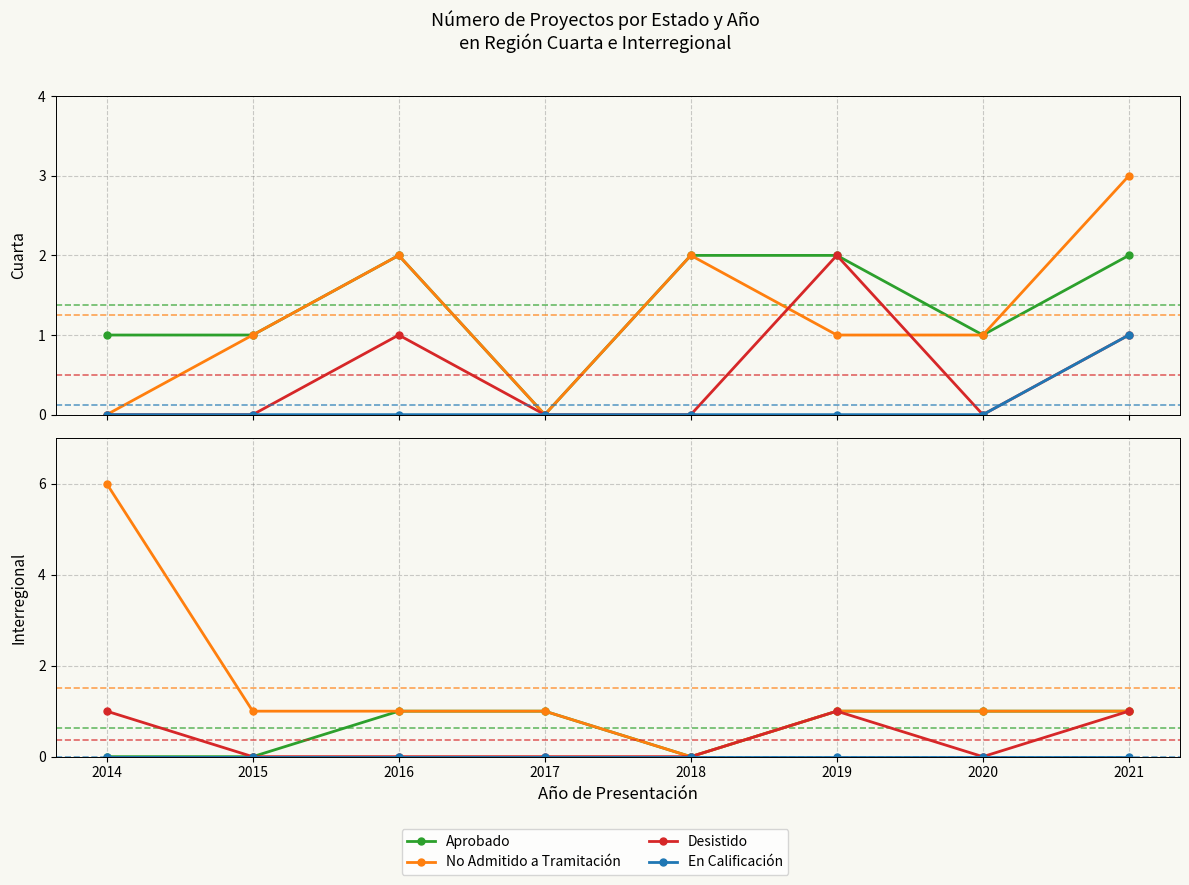

True or false: No Admitido a Tramitación has more than 2 points higher than both neighbors.

False